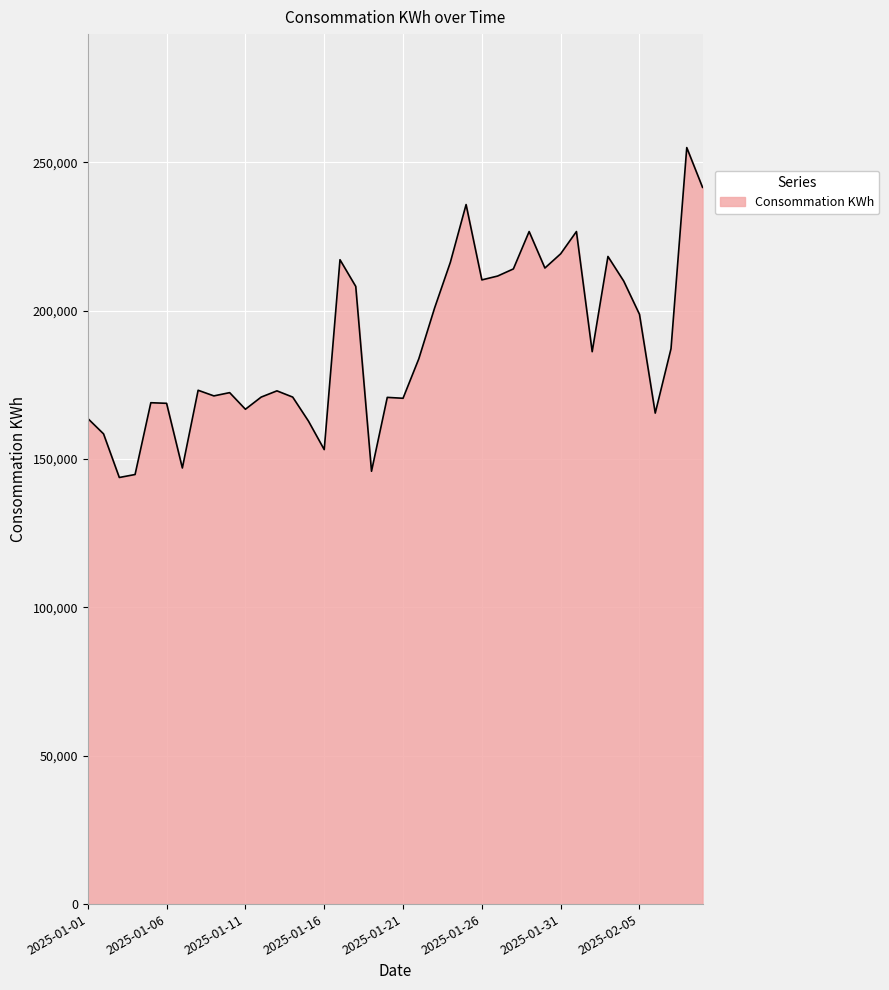

What is the maximum value shown in the chart?

255000